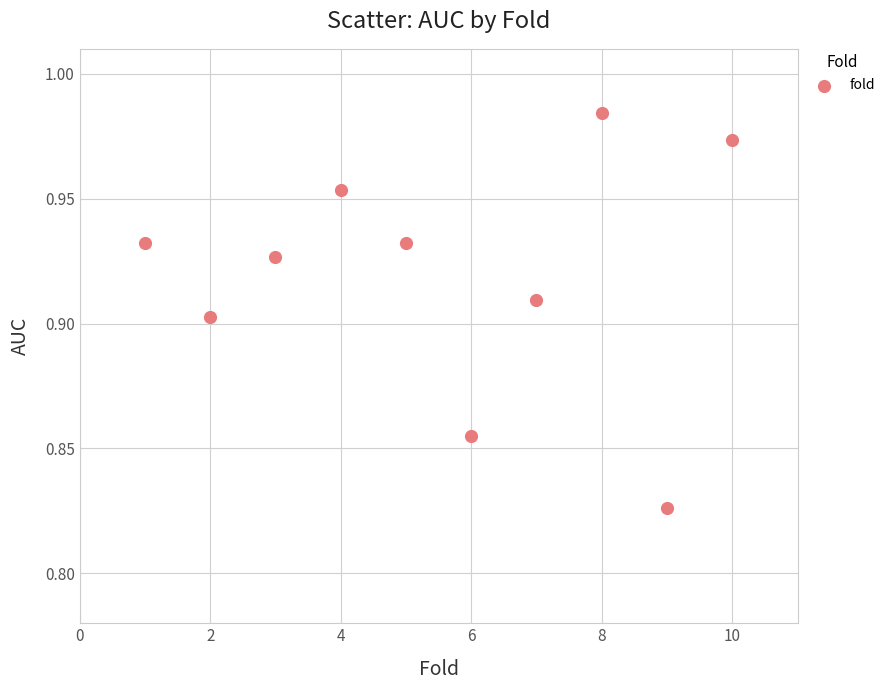

What is the range of X values (max minus min)?

9.0